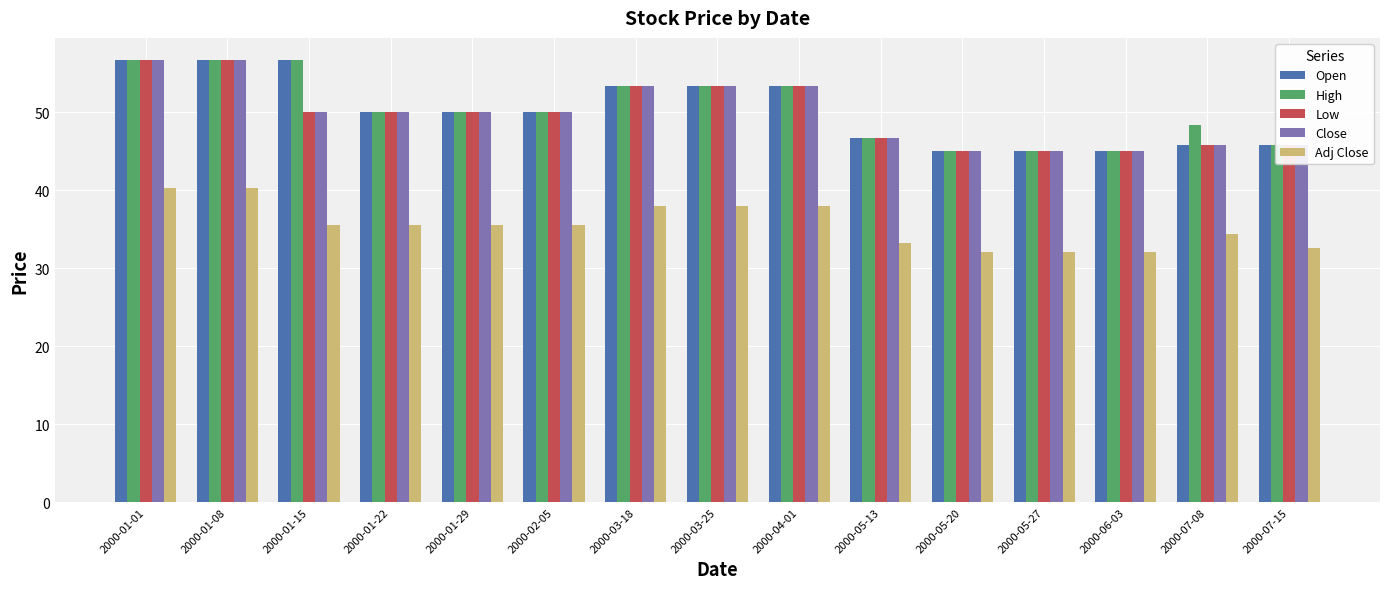

What is the label of the 1st bar from the right?

2000-07-15